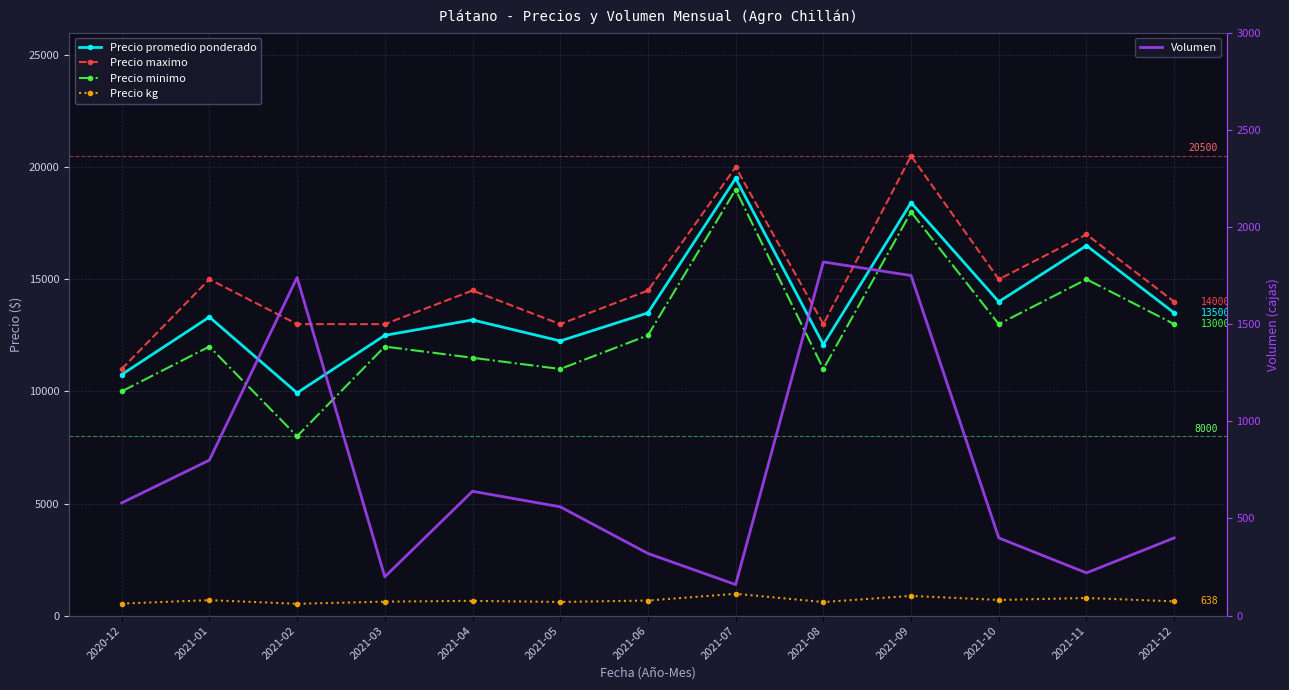

Rank the categories by Precio maximo value from highest to lowest.

2021-09, 2021-07, 2021-11, 2021-01, 2021-10, 2021-04, 2021-06, 2021-12, 2021-02, 2021-03, 2021-05, 2021-08, 2020-12